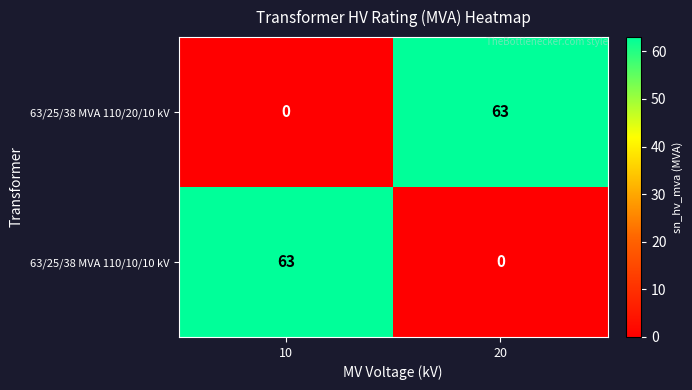

What is the difference between the highest and lowest values at 20?

63